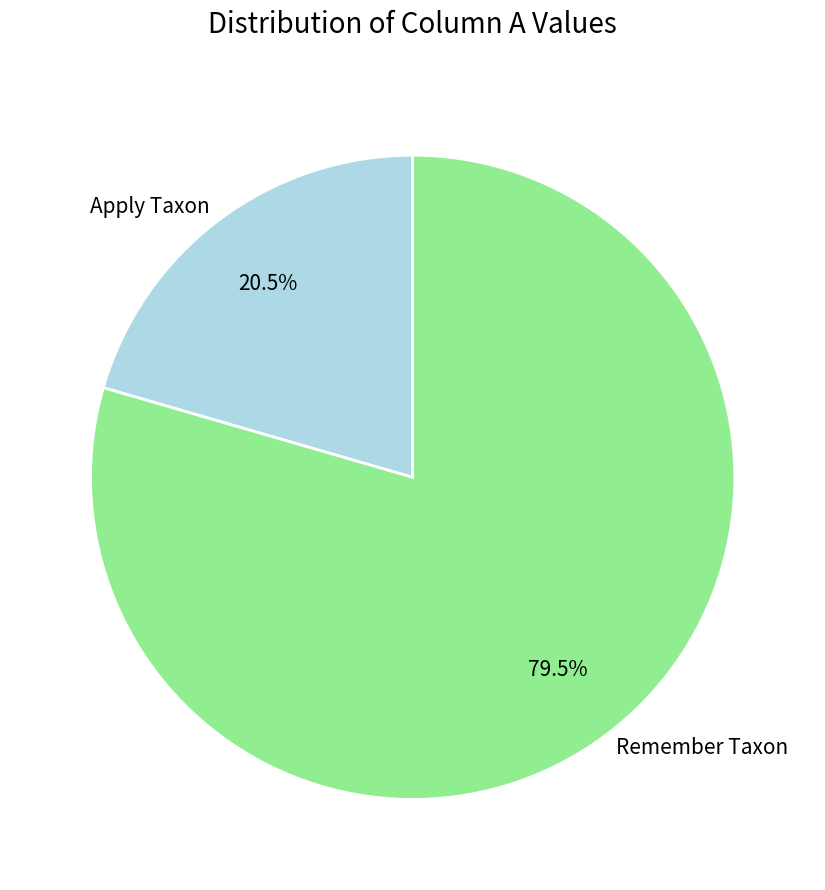

Do Apply Taxon and Remember Taxon together represent more than half of the pie?

Yes